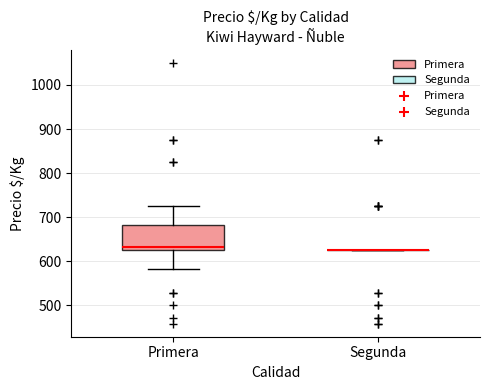

Reading left to right, read every box against the y-axis: the position of its median line, the range the box covers, and the ends of its whiskers. The values are not printed on the chart, so give them approximately, as read against the axis.

Primera: median 630 (just above the box's lower edge), box 630 to 680, whiskers 580 to 730
Segunda: box collapsed to a line at 630, whiskers 630 to 630